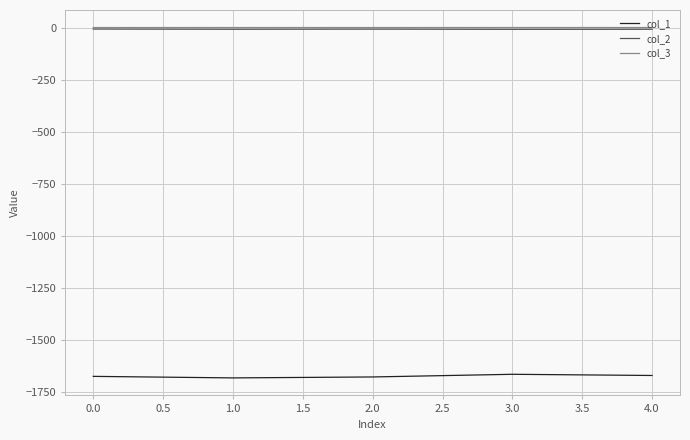

What is the smallest value displayed?

-1682.2